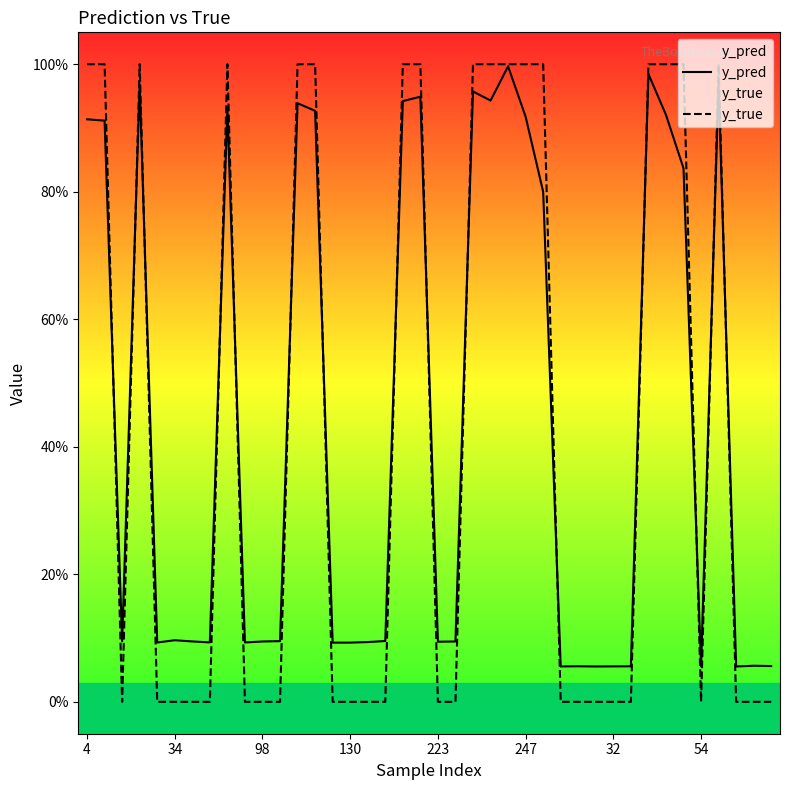

At which label does y_true reach its peak?

4